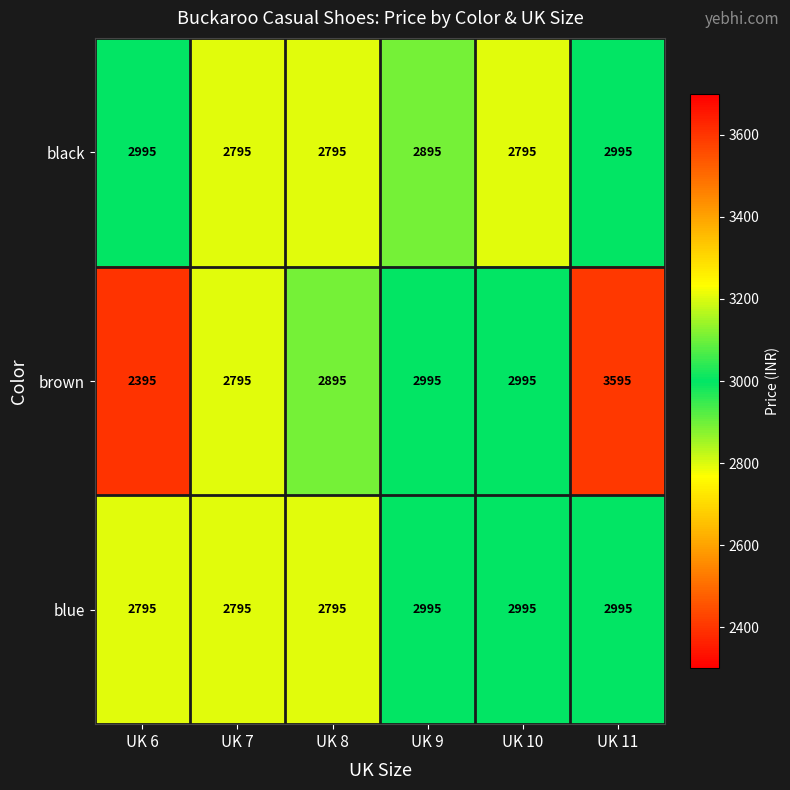

What is the sum of the black values at UK 11 and UK 9?

5890